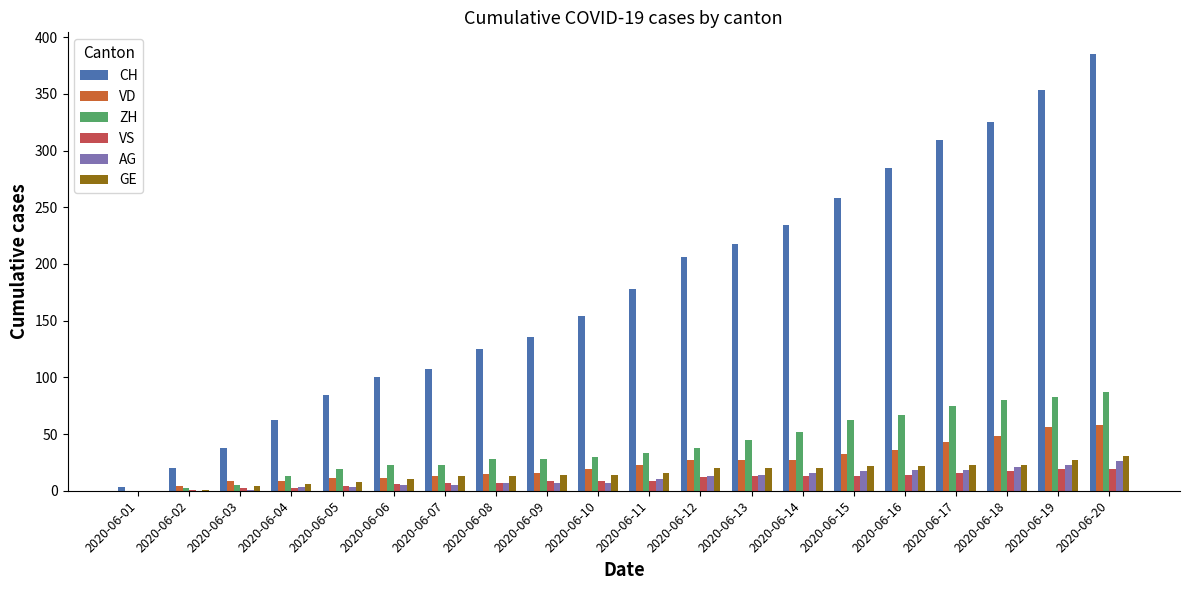

What is the sum of the GE values at 2020-06-06 and 2020-06-19?

37